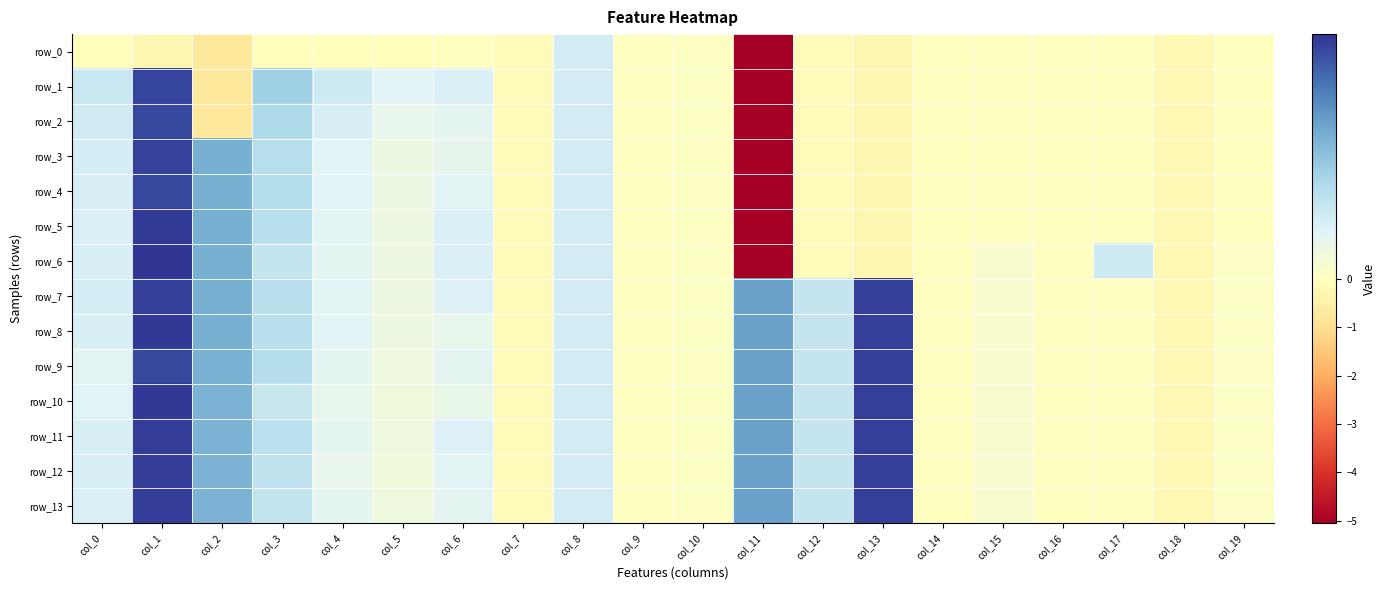

Reading left to right, list all the values displayed in this chart.

row_0: -0.1	-0.2	-0.7	-0.1	-0.1	-0.1	-0.0	-0.1	0.2	0.0	0.0	-5.1	-0.1	-0.3	-0.0	-0.0	-0.0	-0.0	-0.2	-0.0
row_1: 0.3	0.9	-0.7	0.4	0.3	0.2	0.2	-0.1	0.2	0.0	0.0	-5.1	-0.1	-0.3	-0.0	-0.0	-0.0	-0.0	-0.2	-0.0
row_2: 0.2	0.9	-0.7	0.4	0.2	0.2	0.2	-0.1	0.2	0.0	0.0	-5.1	-0.1	-0.3	-0.0	-0.0	-0.0	-0.0	-0.2	-0.0
row_3: 0.2	0.9	0.6	0.4	0.2	0.1	0.2	-0.1	0.2	0.0	0.0	-5.1	-0.1	-0.3	-0.0	-0.0	-0.0	-0.0	-0.2	-0.0
row_4: 0.2	0.9	0.6	0.4	0.2	0.1	0.2	-0.1	0.2	0.0	0.0	-5.1	-0.1	-0.3	-0.0	-0.0	-0.0	-0.0	-0.2	-0.0
row_5: 0.2	1.0	0.6	0.3	0.2	0.1	0.2	-0.1	0.2	0.0	0.0	-5.1	-0.1	-0.3	-0.0	-0.0	-0.0	-0.0	-0.2	-0.0
row_6: 0.2	1.0	0.6	0.3	0.2	0.1	0.2	-0.1	0.2	0.0	0.0	-5.1	-0.1	-0.3	-0.0	0.1	-0.0	0.3	-0.2	0.0
row_7: 0.2	1.0	0.6	0.3	0.2	0.1	0.2	-0.1	0.2	0.0	0.0	0.6	0.3	1.0	-0.0	0.1	-0.0	0.0	-0.2	0.0
row_8: 0.2	1.0	0.6	0.3	0.2	0.1	0.2	-0.1	0.2	0.0	0.0	0.6	0.3	1.0	-0.0	0.1	-0.0	0.0	-0.2	0.0
row_9: 0.2	0.9	0.6	0.4	0.2	0.1	0.2	-0.1	0.2	0.0	0.0	0.6	0.3	1.0	-0.0	0.1	-0.0	0.0	-0.2	0.0
row_10: 0.2	1.0	0.6	0.3	0.2	0.1	0.1	-0.1	0.2	0.0	0.0	0.6	0.3	1.0	-0.0	0.1	-0.0	0.0	-0.2	0.0
row_11: 0.2	1.0	0.6	0.3	0.2	0.1	0.2	-0.1	0.2	0.0	0.0	0.6	0.3	1.0	-0.0	0.1	-0.0	0.0	-0.2	0.0
row_12: 0.2	1.0	0.6	0.3	0.1	0.1	0.2	-0.1	0.2	0.0	0.0	0.6	0.3	1.0	-0.0	0.1	-0.0	0.0	-0.2	0.0
row_13: 0.2	1.0	0.6	0.3	0.2	0.1	0.2	-0.1	0.2	0.0	0.0	0.6	0.3	1.0	-0.0	0.1	-0.0	0.0	-0.2	0.0